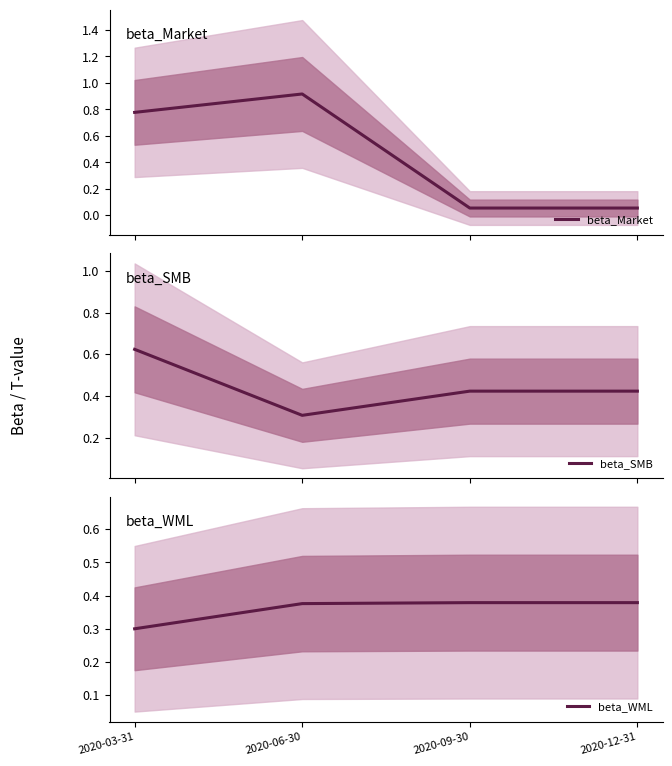

What is the label of the 4th point from the right?

2020-03-31